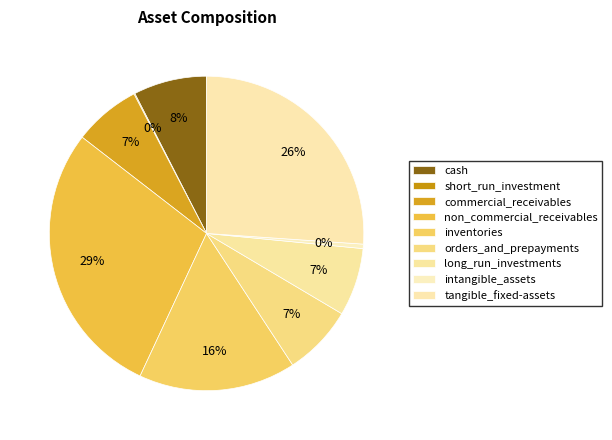

What percentage is the orders_and_prepayments slice, to the nearest percent?

7%